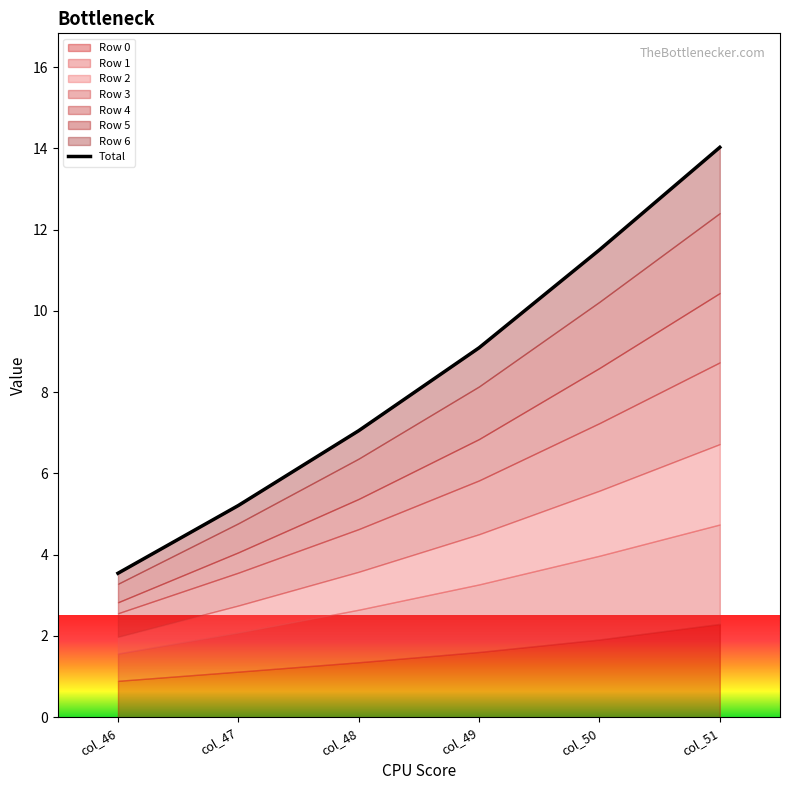

What is the value of the 2nd point from the left?

5.2